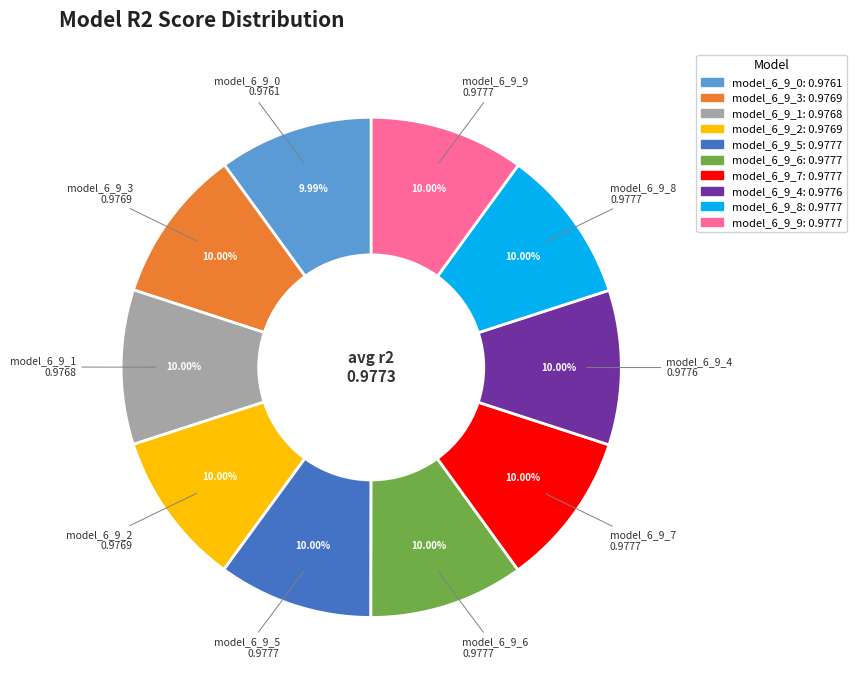

Do model_6_9_9 and model_6_9_5 together represent more than half of the pie?

No